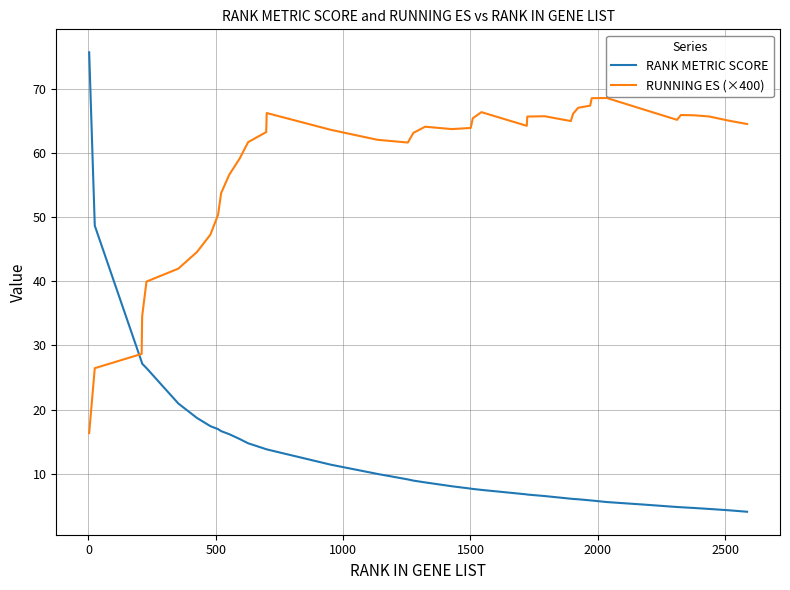

Rank the series by their average value, from lowest to highest.

RANK METRIC SCORE, RUNNING ES (×400)